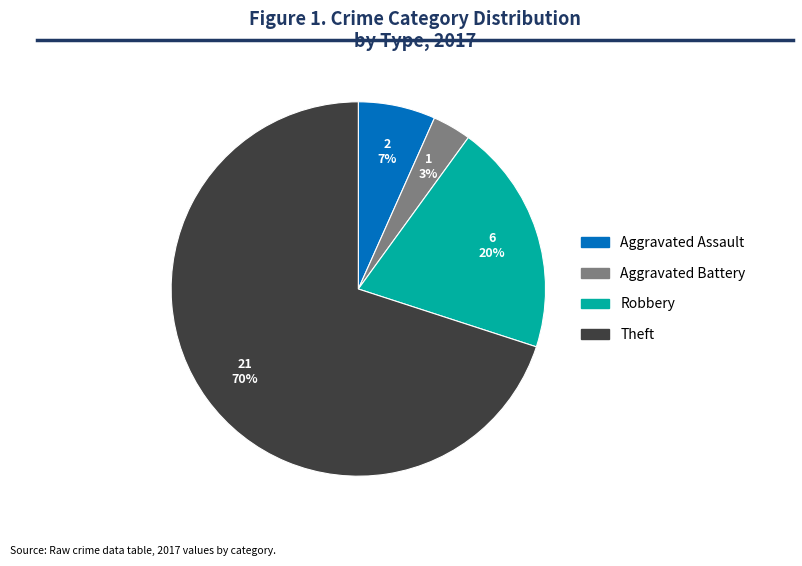

To the nearest percent, what is the difference between the largest and smallest slice percentages?

67%